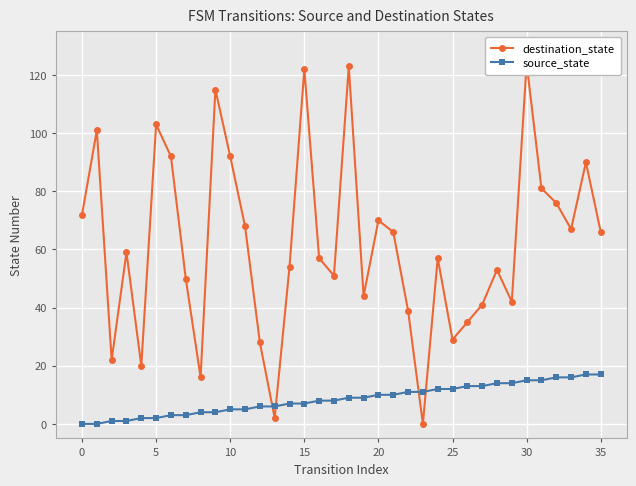

How many data points in destination_state are above 59?

17